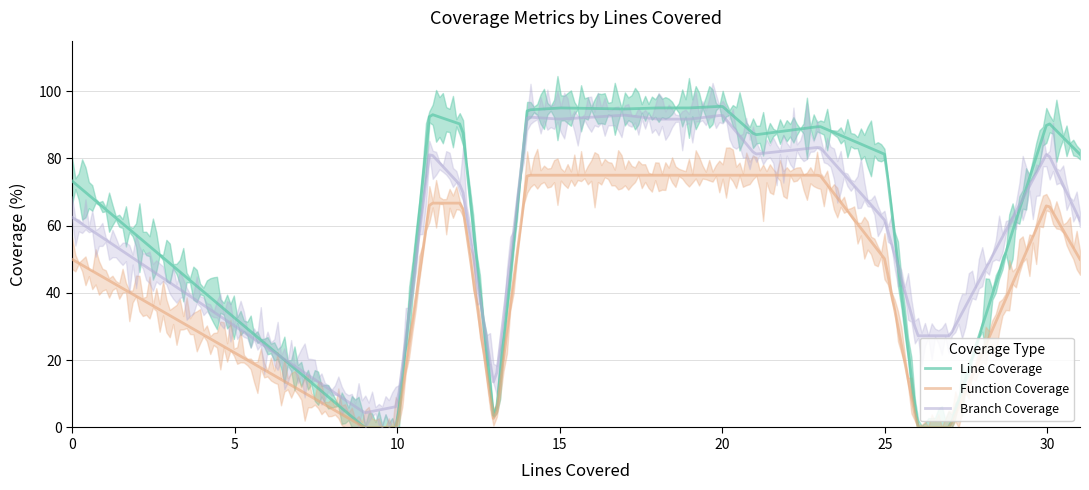

How many lines are shown in the chart?

3